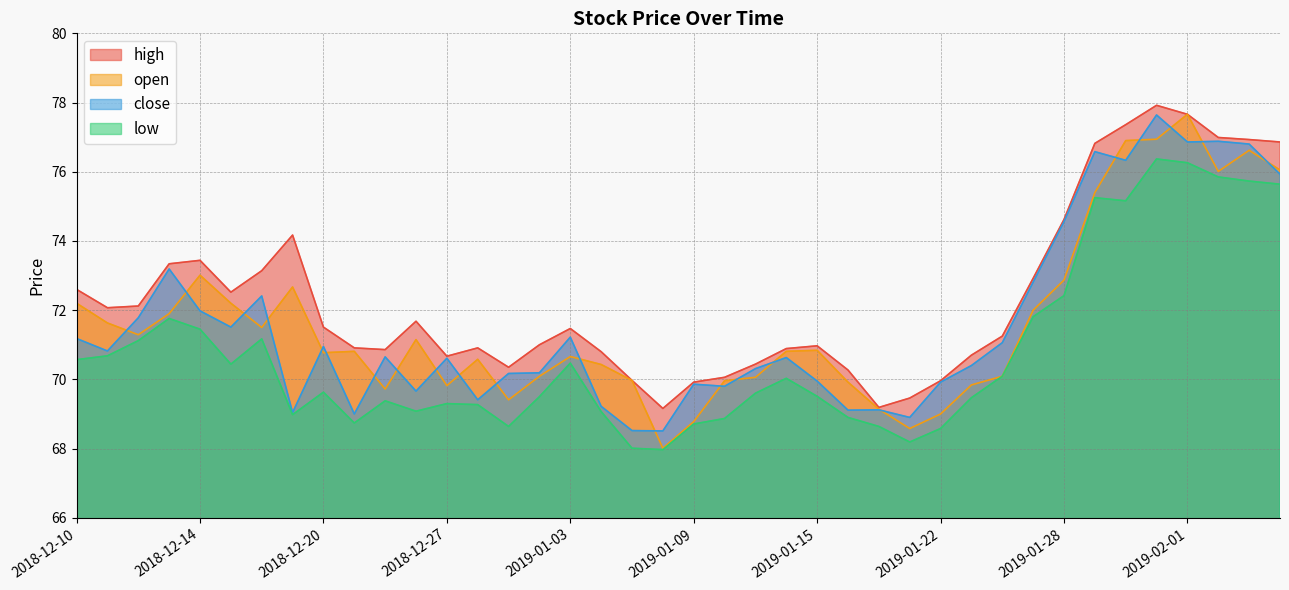

How many lines are shown in the chart?

4